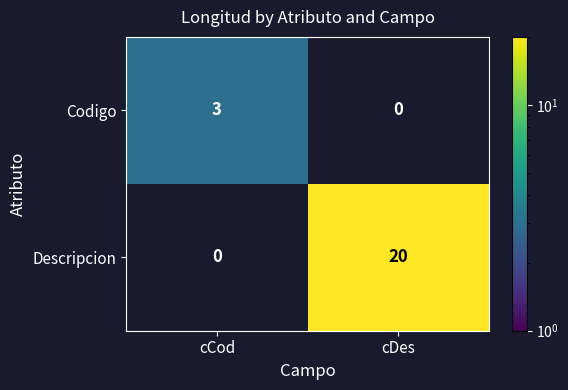

At which label is Descripcion closest to 10?

cCod